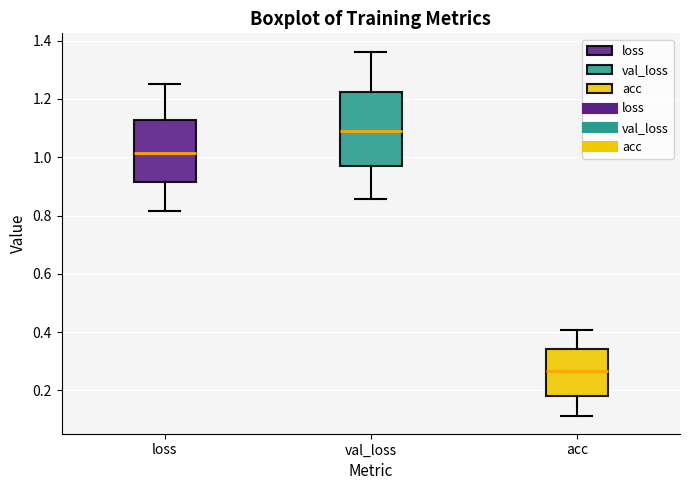

Reading left to right, read every box against the y-axis: the position of its median line, the range the box covers, and the ends of its whiskers. The values are not printed on the chart, so give them approximately, as read against the axis.

loss: median 1.02, box 0.92 to 1.12, whiskers 0.82 to 1.26
val_loss: median 1.08, box 0.98 to 1.22, whiskers 0.86 to 1.36
acc: median 0.26, box 0.18 to 0.34, whiskers 0.12 to 0.40